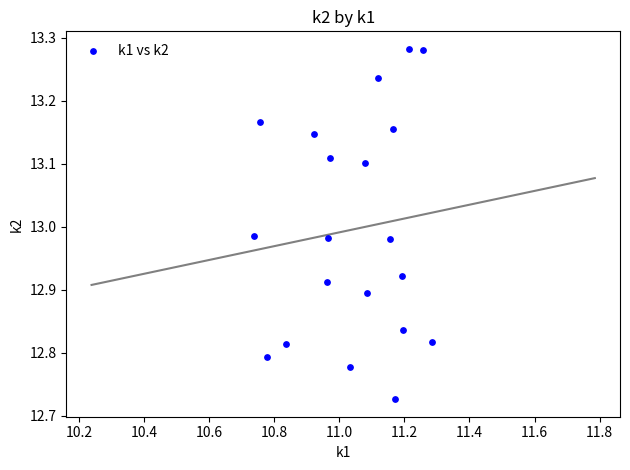

What is the range of X values (max minus min)?

0.5